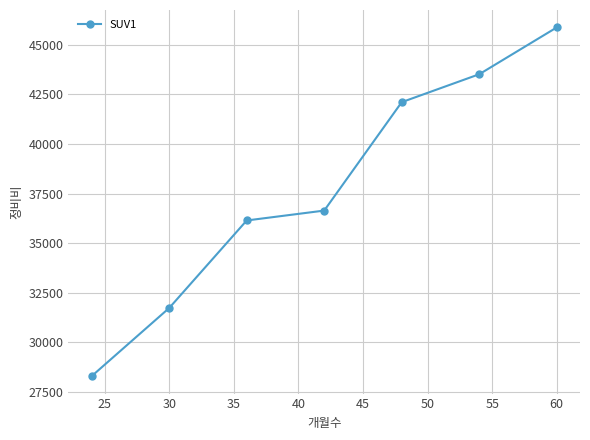

What is the value of the 7th point from the left?

45881